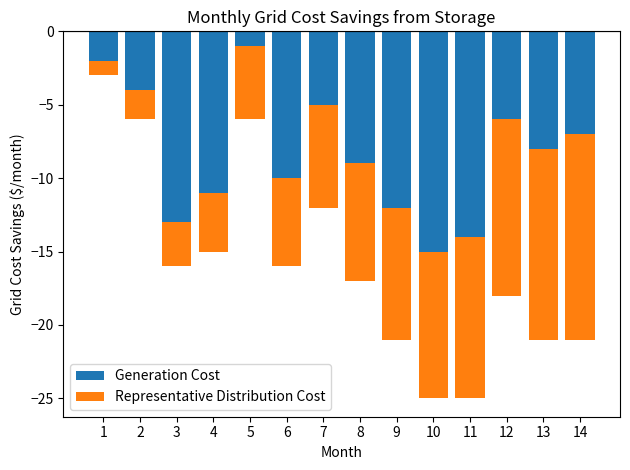

Reading left to right, list all the values displayed in this chart.

Generation Cost: -2	-4	-13	-11	-1	-10	-5	-9	-12	-15	-14	-6	-8	-7
Representative Distribution Cost: -1	-2	-3	-4	-5	-6	-7	-8	-9	-10	-11	-12	-13	-14